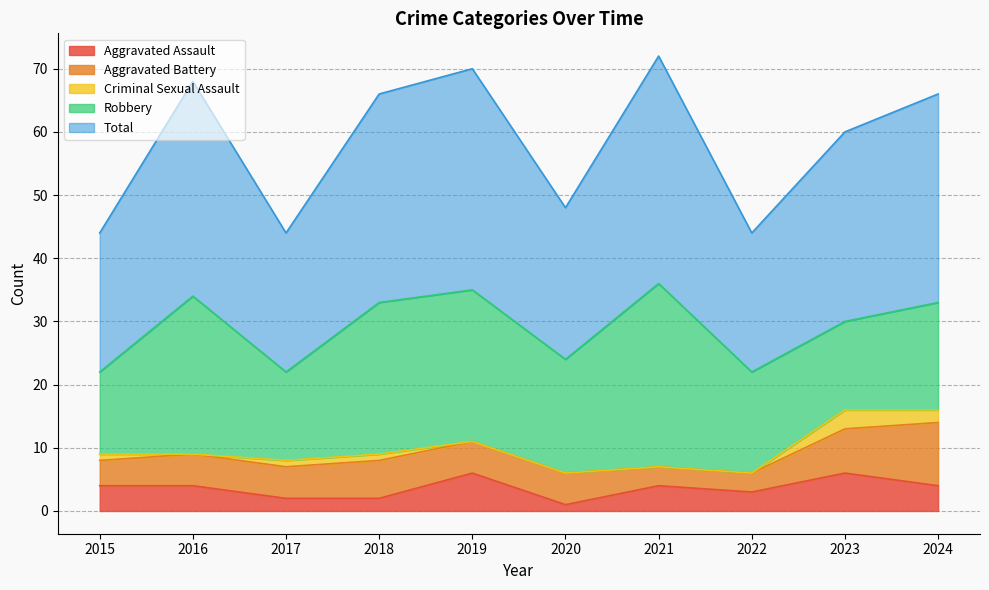

Reading left to right, extract all data points from this chart.

Aggravated Assault: 2015=4	2016=4	2017=2	2018=2	2019=6	2020=1	2021=4	2022=3	2023=6	2024=4
Aggravated Battery: 2015=4	2016=5	2017=5	2018=6	2019=5	2020=5	2021=3	2022=3	2023=7	2024=10
Criminal Sexual Assault: 2015=1	2016=0	2017=1	2018=1	2019=0	2020=0	2021=0	2022=0	2023=3	2024=2
Robbery: 2015=13	2016=25	2017=14	2018=24	2019=24	2020=18	2021=29	2022=16	2023=14	2024=17
Total: 2015=22	2016=34	2017=22	2018=33	2019=35	2020=24	2021=36	2022=22	2023=30	2024=33